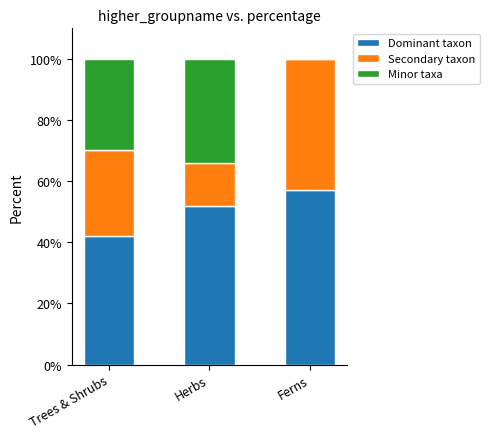

True or false: Dominant taxon has a value of 72.5 at Trees & Shrubs.

False